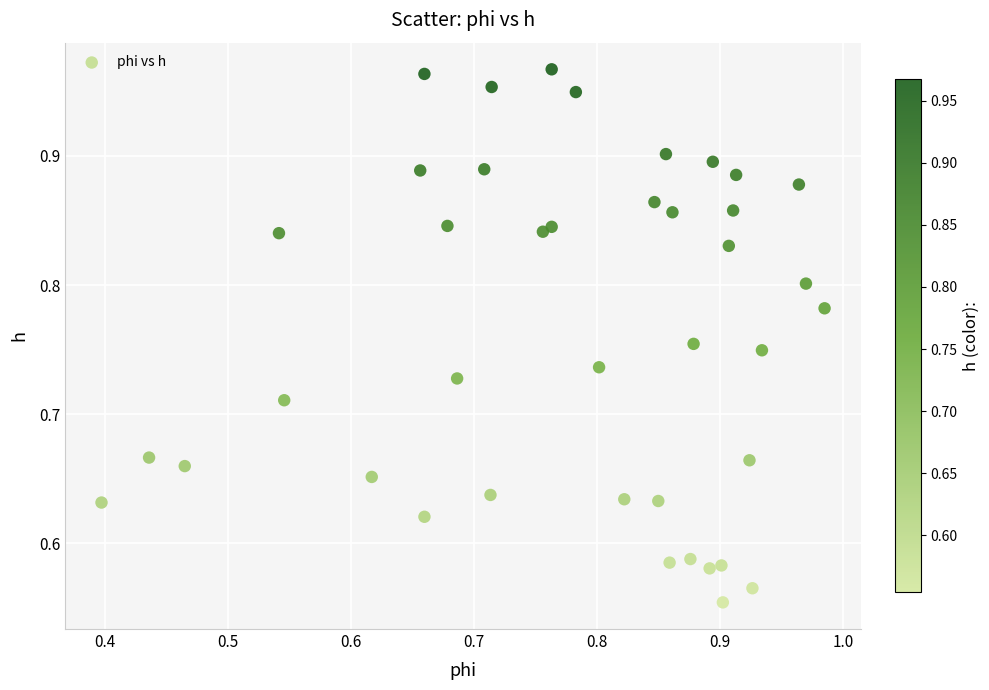

How many data points are displayed?

40